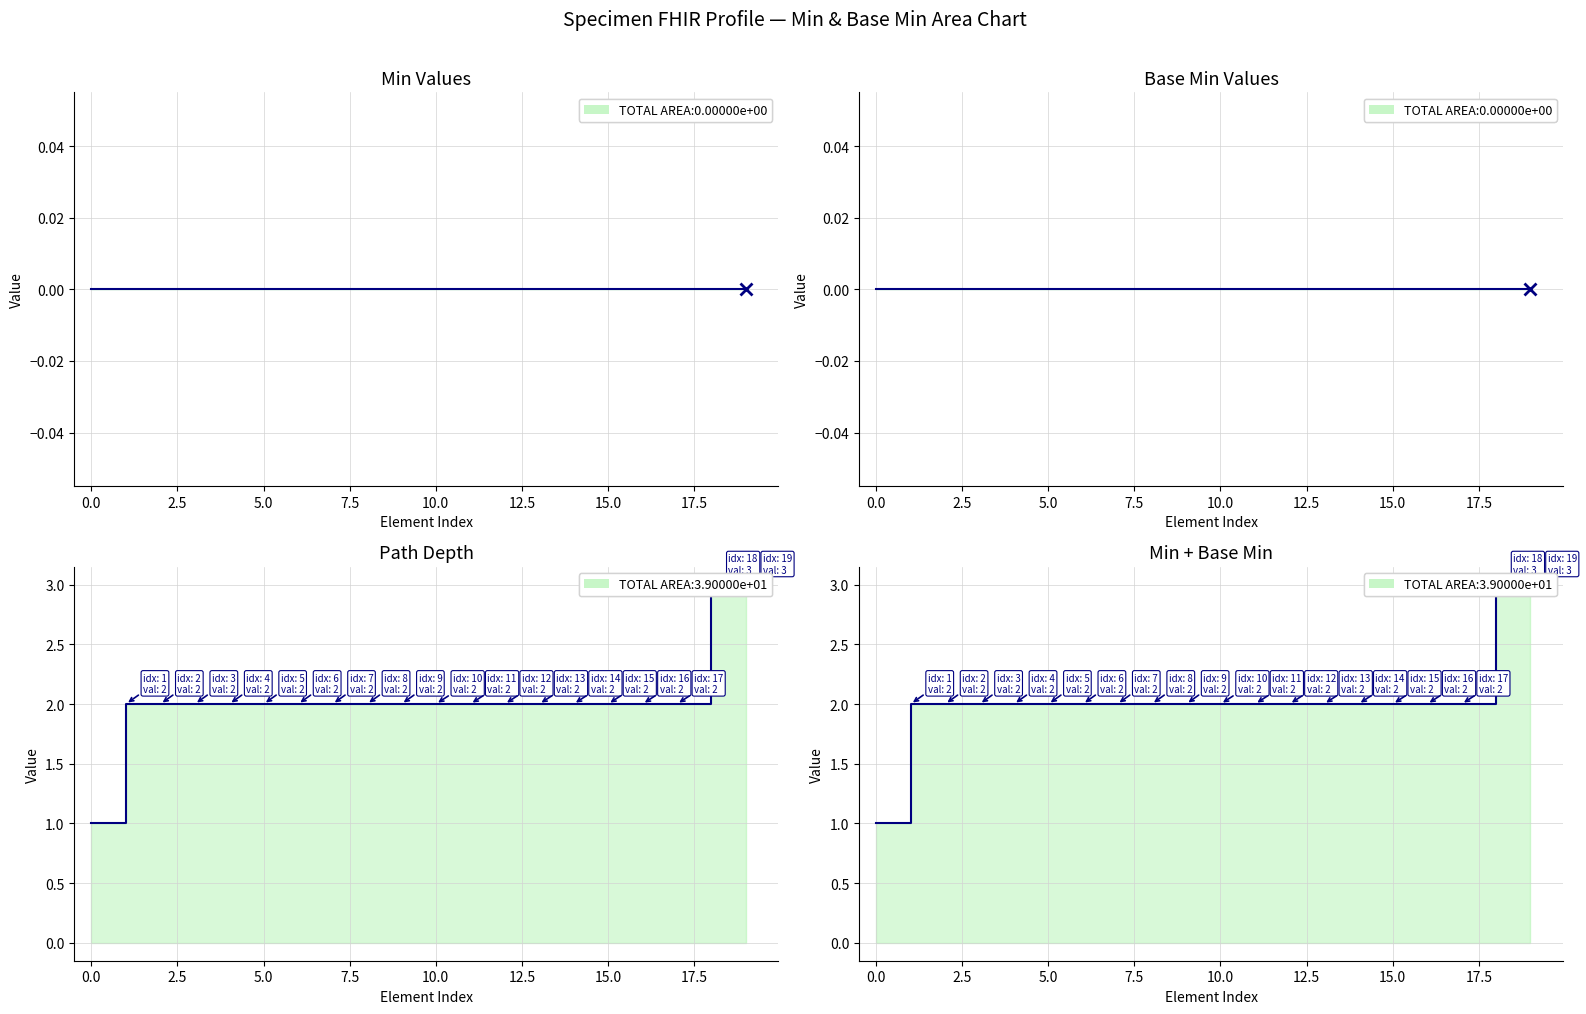

Is the value of Min at −2.5 greater than the value of Min + Depth at 7.5?

No